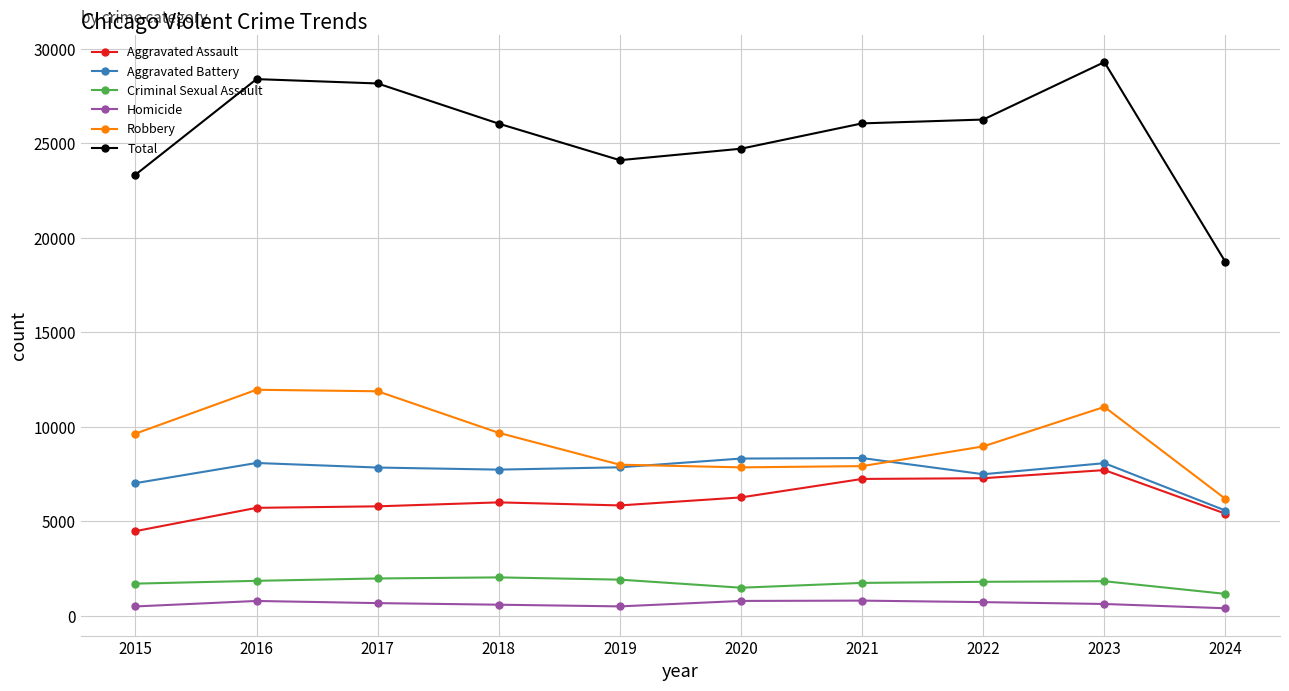

True or false: Aggravated Battery and Total cross at least once.

False